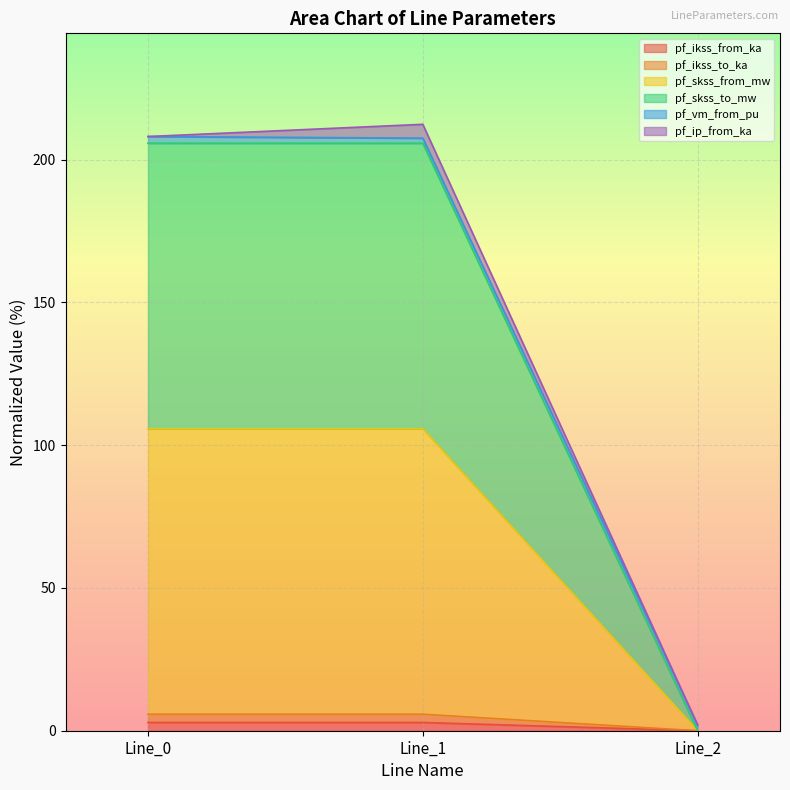

How many data points in pf_skss_to_mw are less than 105?

1